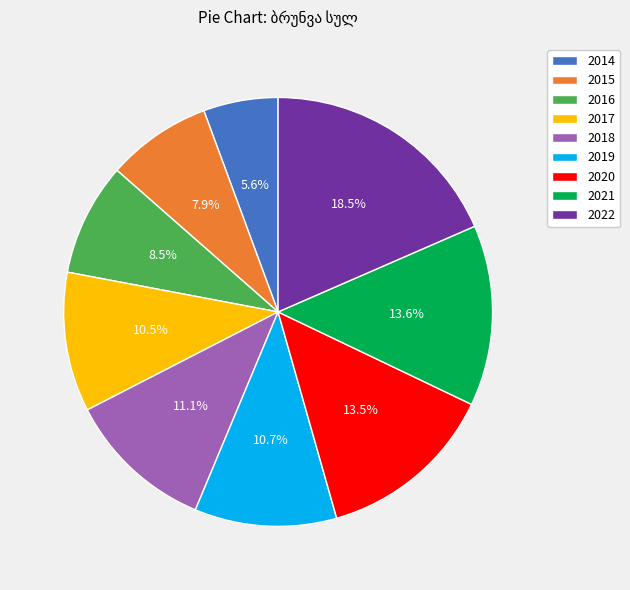

Does 2019 represent more than half of the total?

No